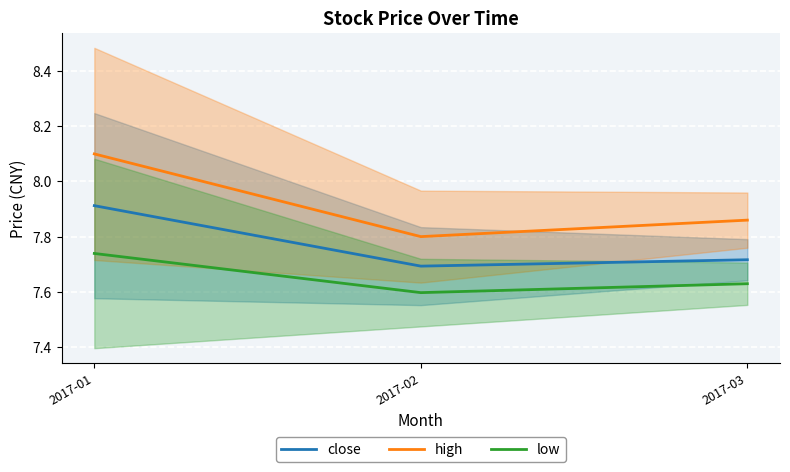

Reading left to right, what are all the values shown in this chart?

close: 7.9	7.7	7.7
high: 8.1	7.8	7.9
low: 7.7	7.6	7.6